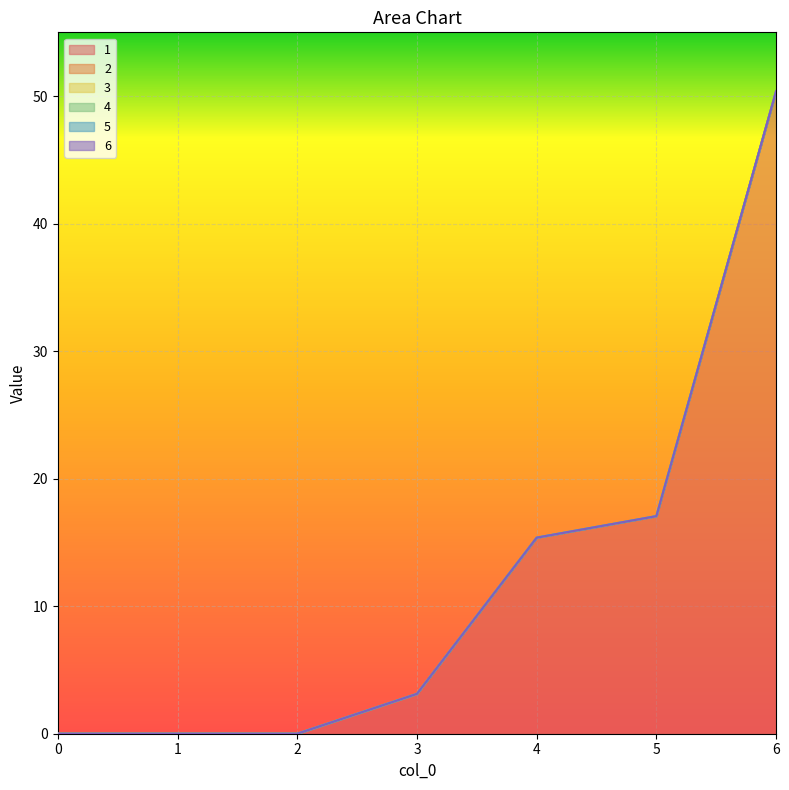

How many lines are shown in the chart?

6